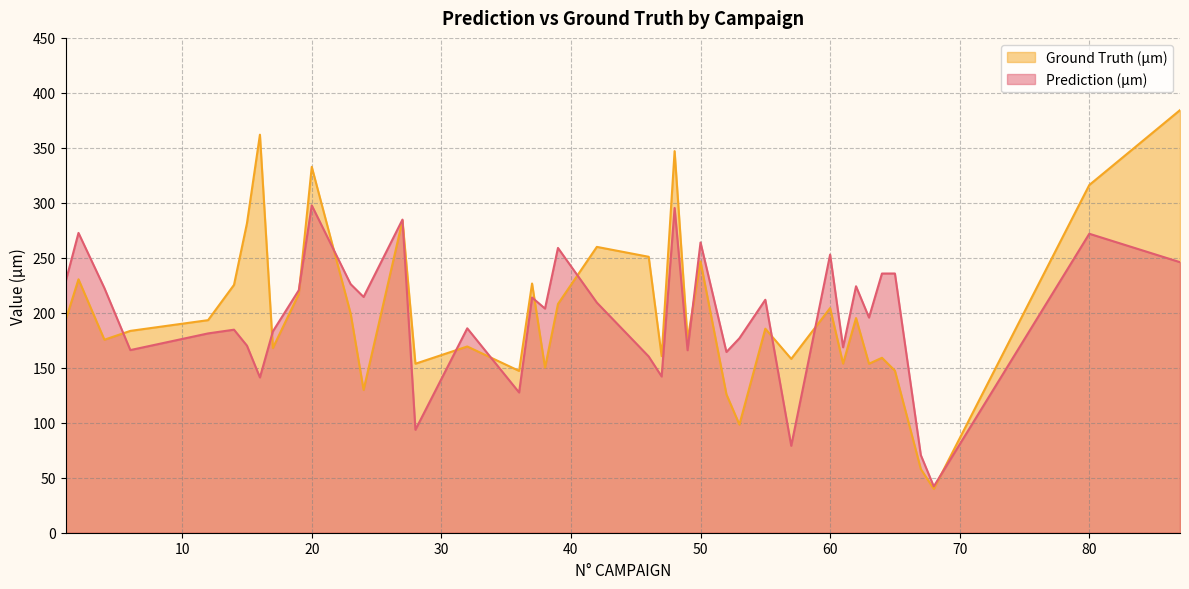

Reading left to right, what are all the values shown in this chart?

Prediction (µm): 1=228.0	2=272.6	4=222.5	6=166.1	12=181.2	14=184.6	15=170.1	16=141.2	17=183.1	19=220.6	20=297.7	23=226.1	24=214.4	27=284.8	28=93.6	32=185.9	36=127.5	37=213.9	38=203.8	39=259.0	42=209.3	46=160.3	47=142.1	48=295.4	49=166.0	50=264.0	52=164.4	53=176.8	55=211.8	57=79.0	60=252.9	61=168.6	62=224.1	63=195.7	64=235.7	65=235.7	67=70.6	68=42.1	80=271.9	87=246.0
Ground Truth (µm): 1=193.0	2=230.4	4=175.5	6=183.6	12=193.3	14=225.4	15=281.4	16=362.0	17=168.0	19=217.1	20=332.8	23=199.3	24=129.9	27=283.9	28=153.7	32=169.4	36=147.2	37=226.6	38=150.1	39=208.0	42=259.9	46=250.9	47=160.6	48=347.0	49=175.6	50=246.7	52=125.8	53=98.3	55=185.6	57=158.1	60=204.3	61=153.8	62=195.2	63=153.7	64=159.1	65=147.4	67=57.9	68=39.8	80=316.2	87=384.3